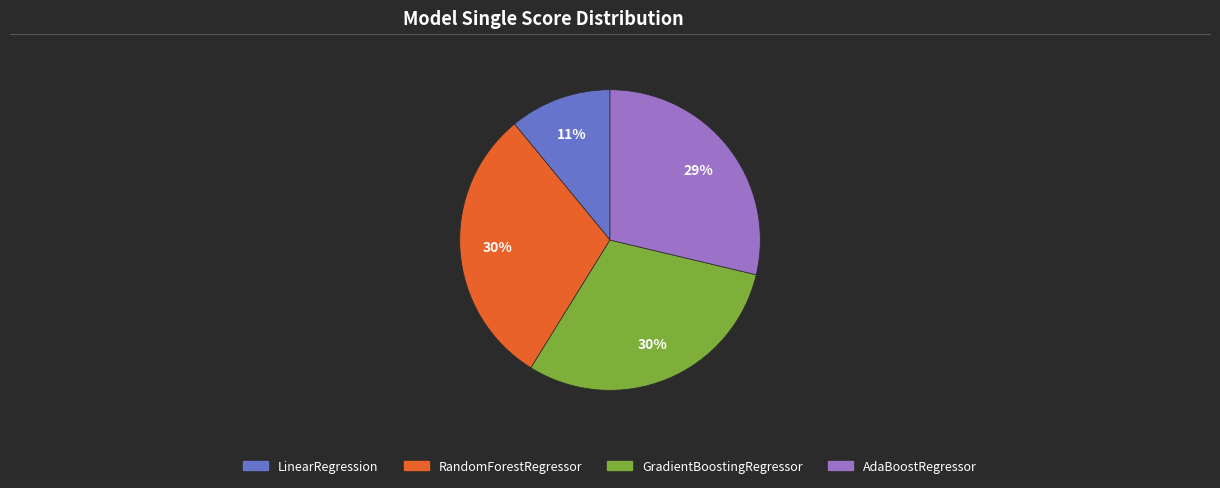

Between RandomForestRegressor and LinearRegression, which is larger?

RandomForestRegressor